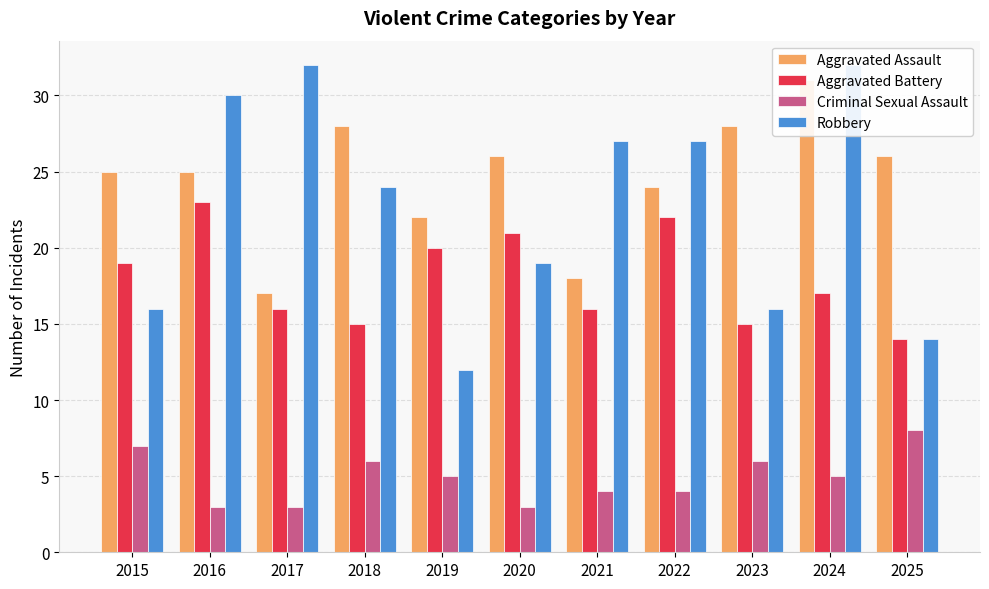

What is the value of the Aggravated Assault bar at the 4th from the left?

28